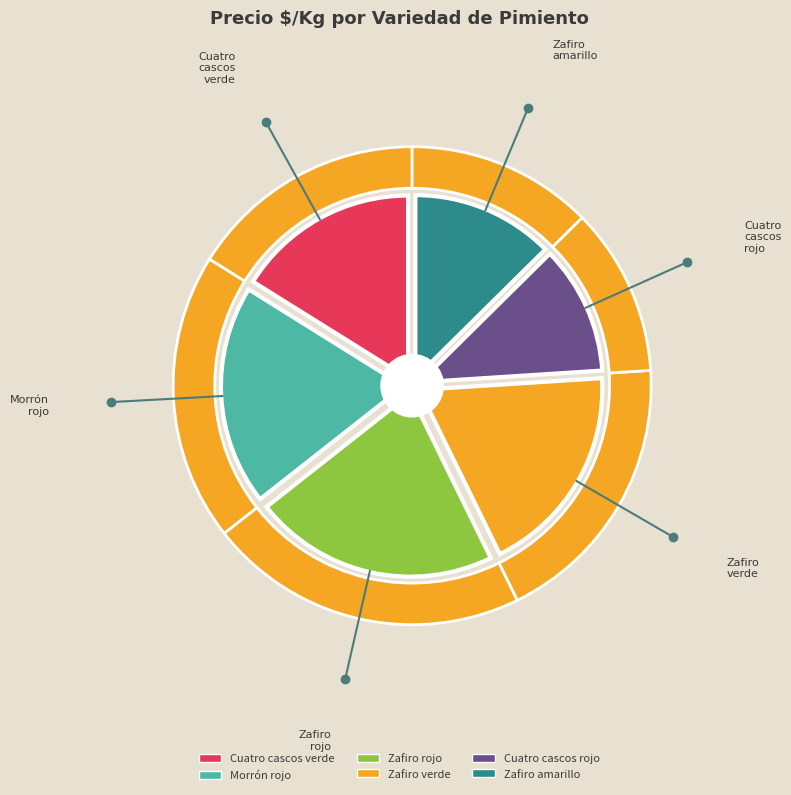

Does Zafiro amarillo account for over 50% of the chart?

No